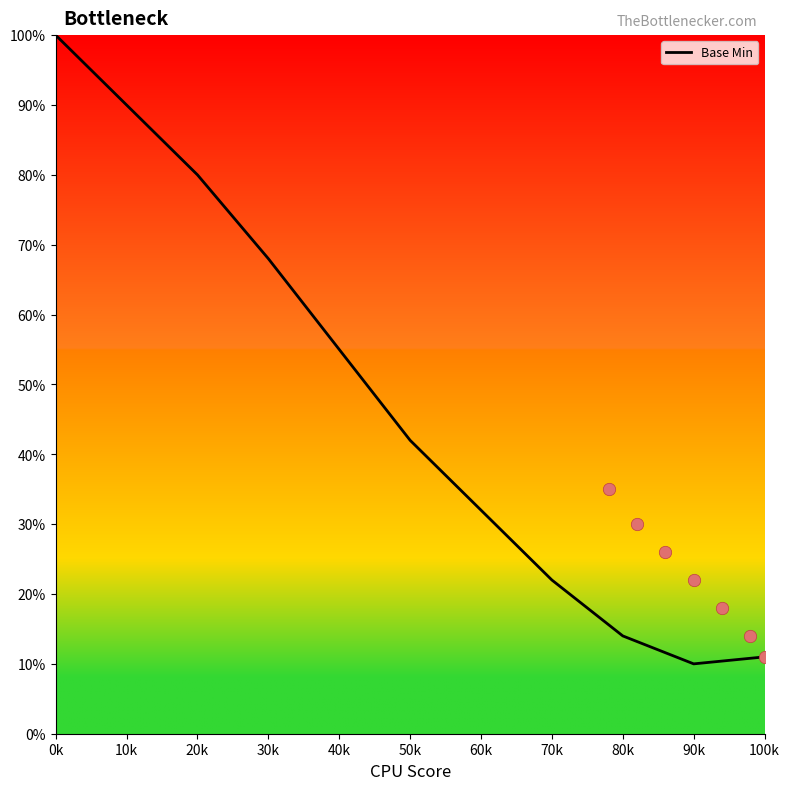

What is the change in value from 40k to 50k?

-13